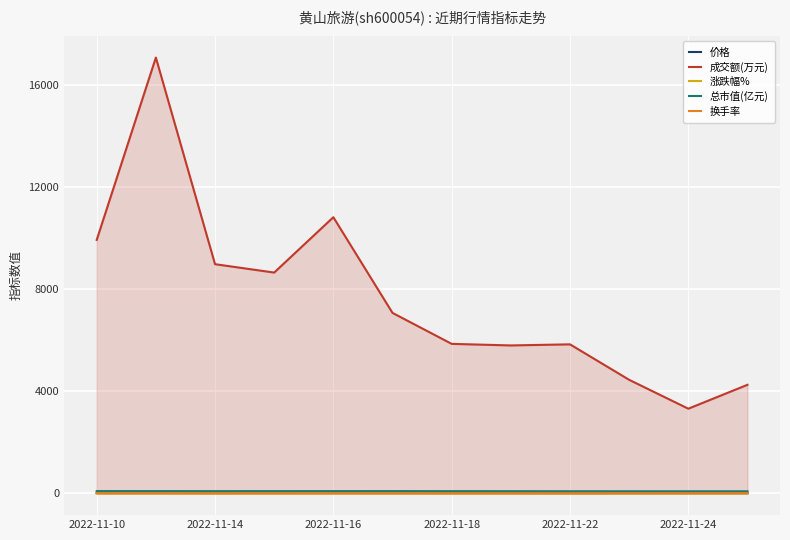

Which series has the largest total across all categories?

成交额(万元)